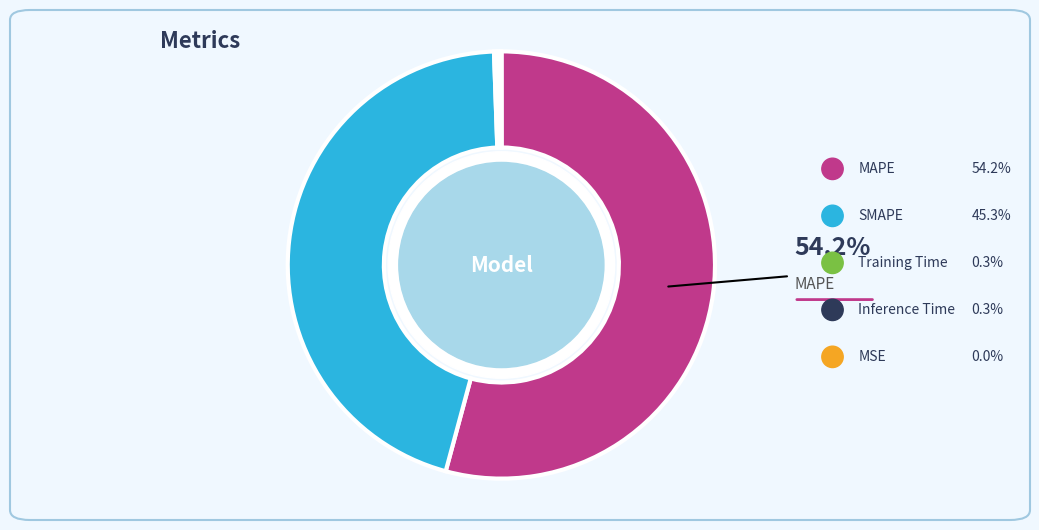

Which category has the smallest portion of the pie?

MSE